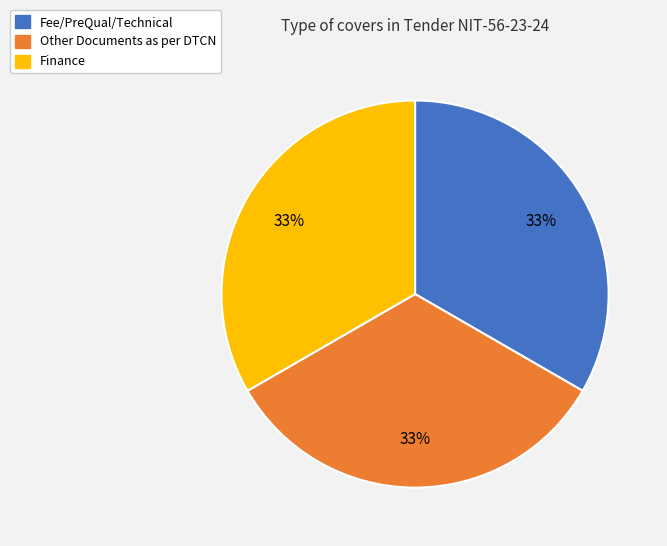

To the nearest percent, what is the average slice percentage?

33%